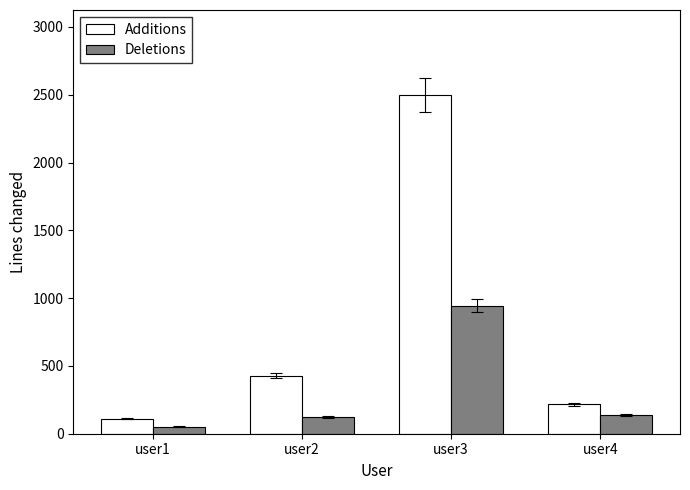

What is the spread (max minus min) of values at user3?

1556